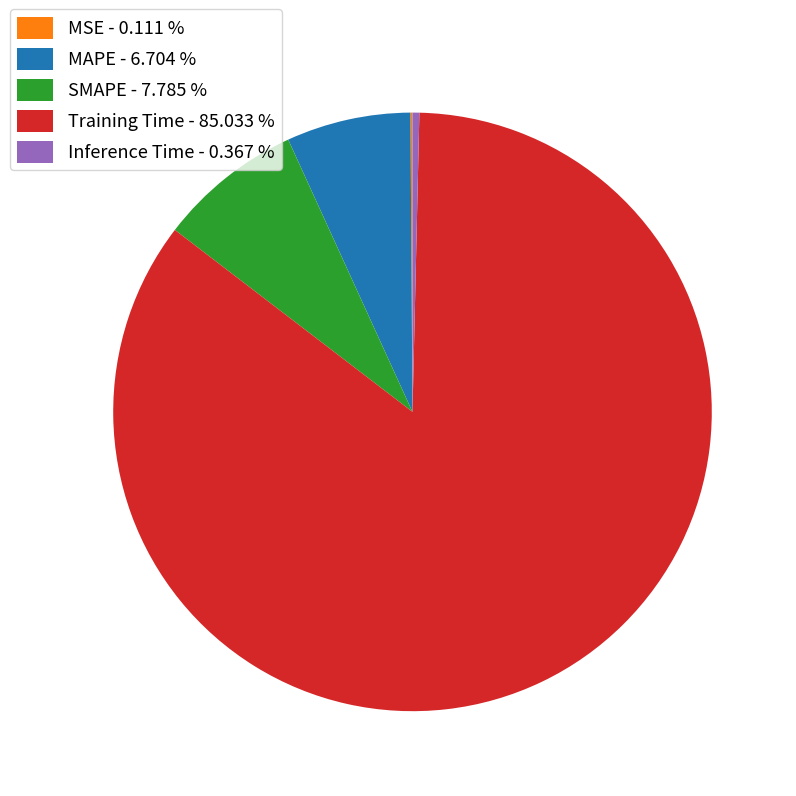

Do MAPE - 6.704 % and Training Time - 85.033 % together represent more than half of the pie?

Yes